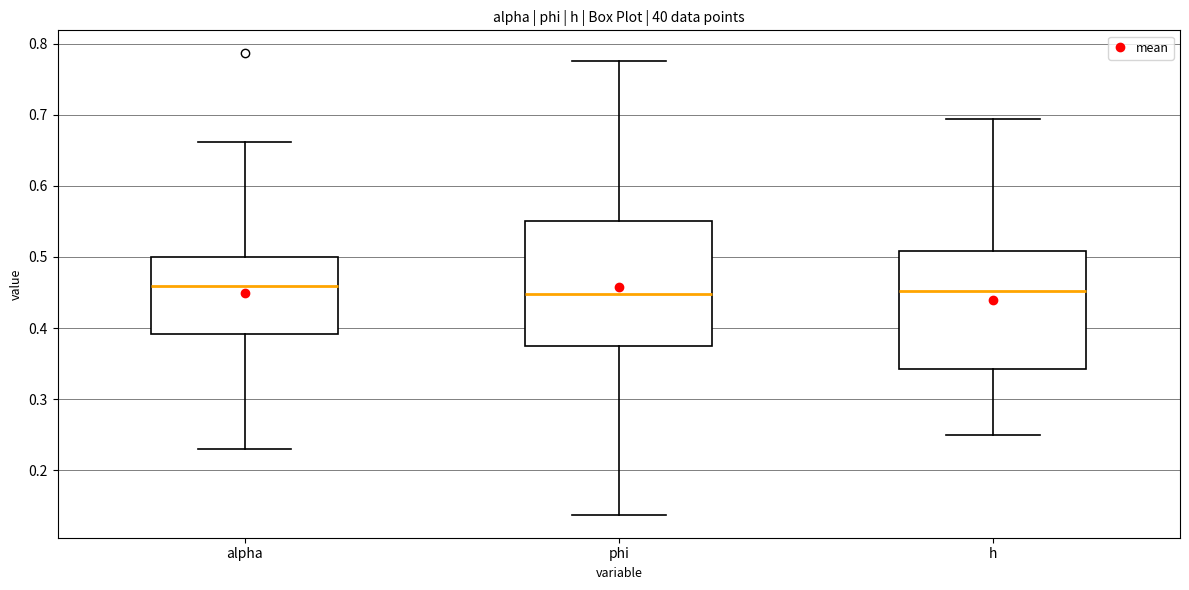

Reading left to right, transcribe this box plot: for each box, give where its median line is, the range the box spans, and where its two whiskers end, as read against the y-axis. The values are not printed on the chart, so give them approximately, as read against the axis.

alpha: median 0.46, box 0.39 to 0.50, whiskers 0.23 to 0.66
phi: median 0.45, box 0.38 to 0.55, whiskers 0.14 to 0.78
h: median 0.45, box 0.34 to 0.51, whiskers 0.25 to 0.69